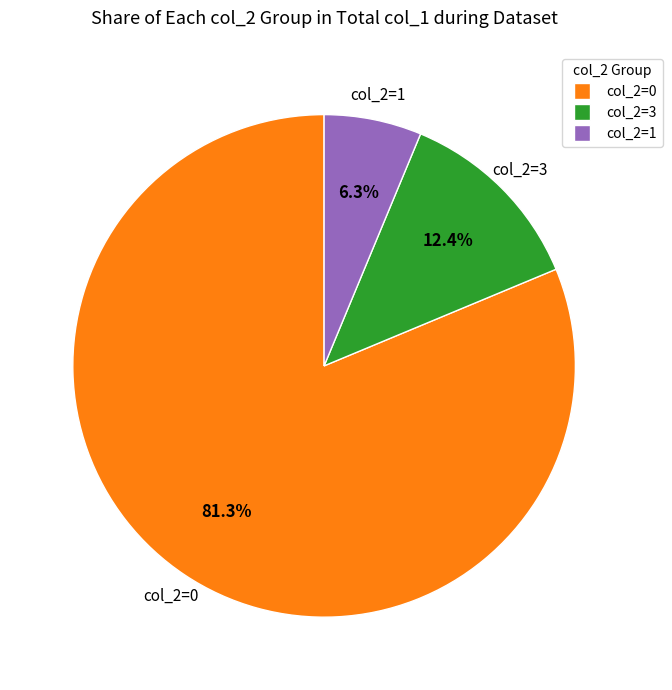

Does any single category account for the majority?

Yes